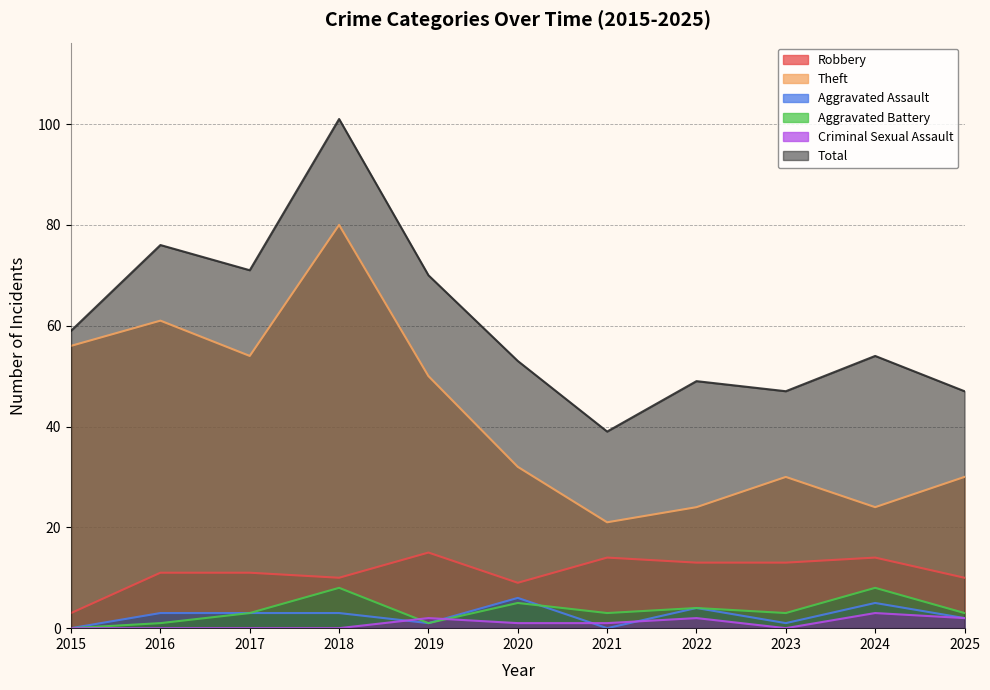

How many lines are shown in the chart?

6